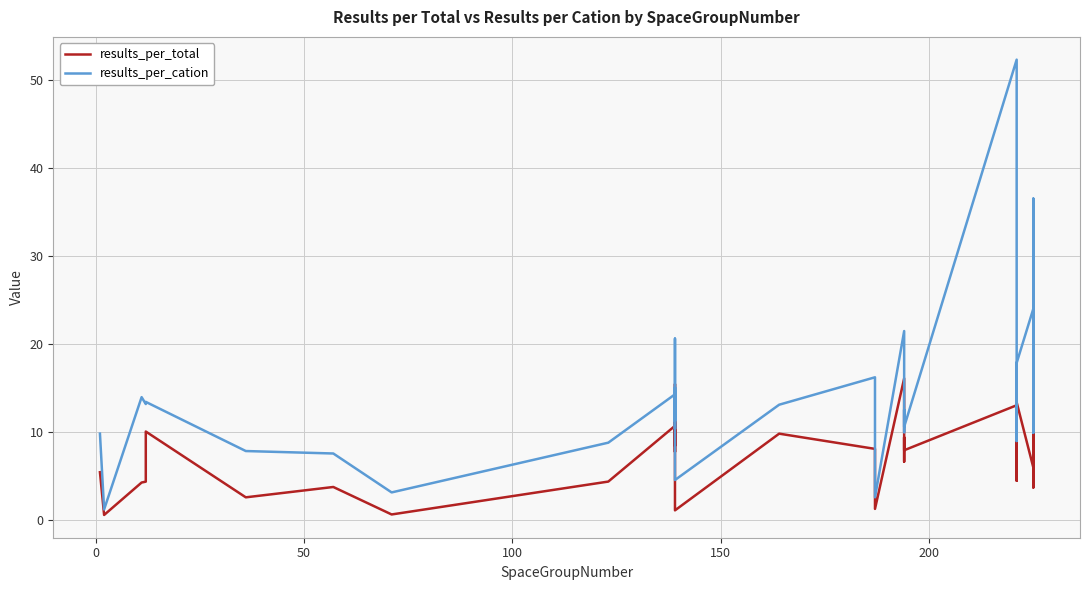

Rank the series by their maximum value, from lowest to highest.

results_per_total, results_per_cation